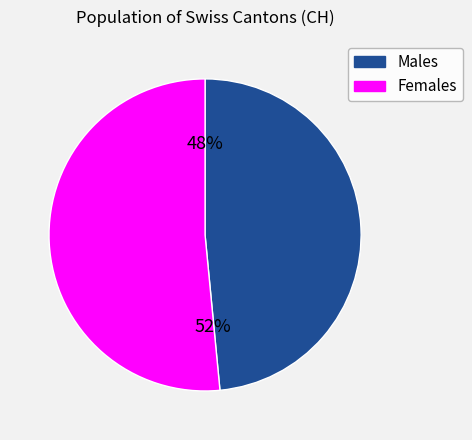

Does any single category account for the majority?

Yes